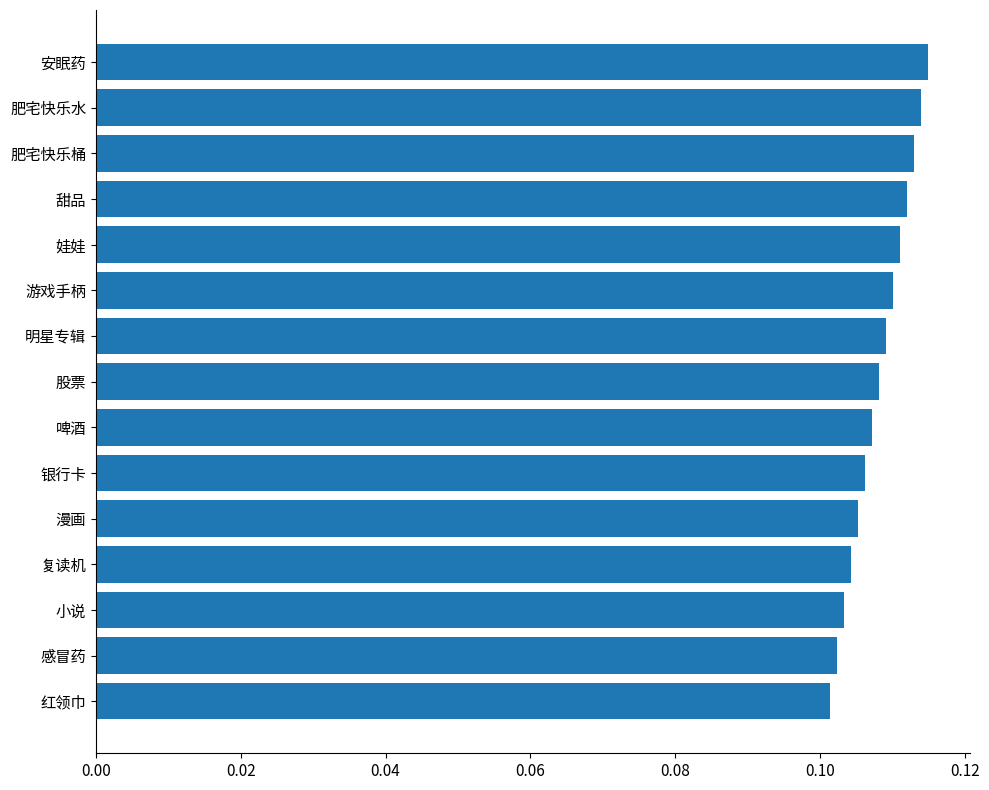

List the labels in order of value, largest first.

安眠药, 肥宅快乐水, 肥宅快乐桶, 甜品, 娃娃, 游戏手柄, 明星专辑, 股票, 啤酒, 银行卡, 漫画, 复读机, 小说, 感冒药, 红领巾